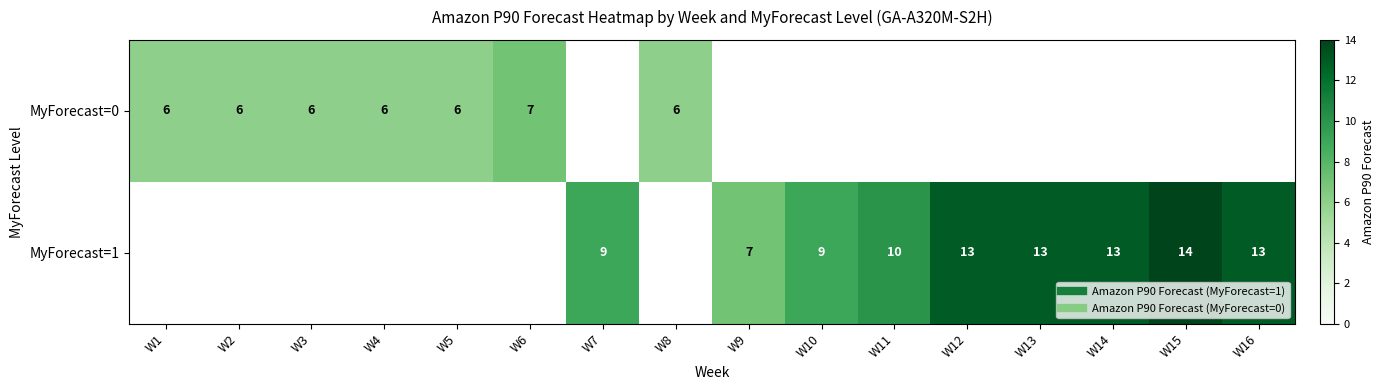

Rank the series by their average value, from lowest to highest.

MyForecast=0, MyForecast=1